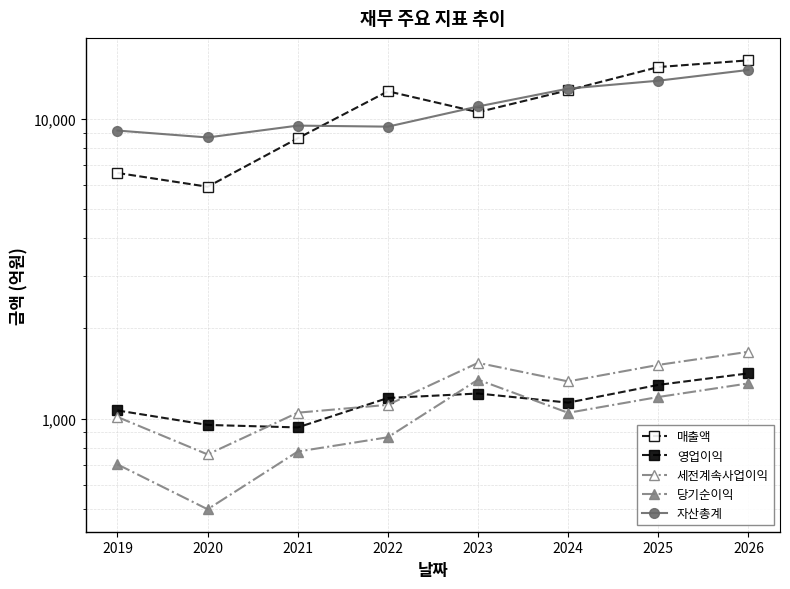

What is the minimum value shown in the chart?

498